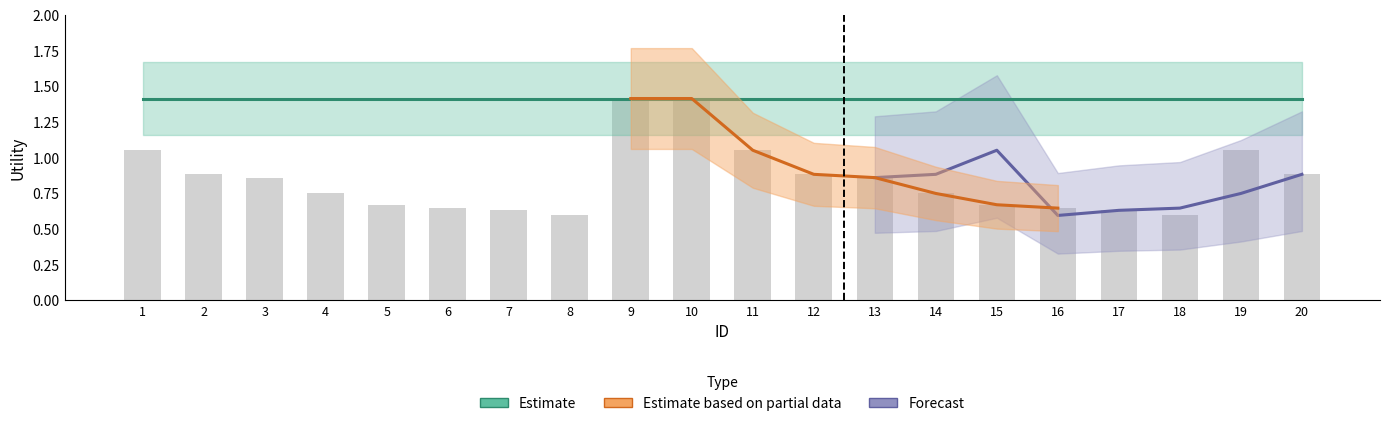

What is the average value of the Estimate series?

1.4